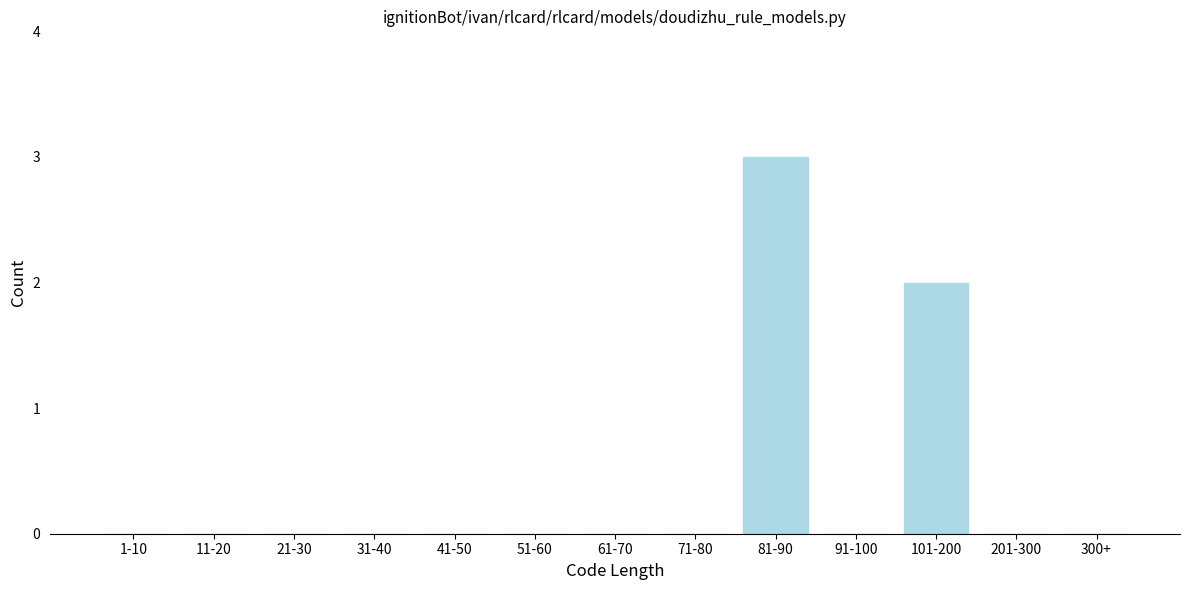

Reading right to left, list all the values displayed in this chart.

300+=0	201-300=0	101-200=2	91-100=0	81-90=3	71-80=0	61-70=0	51-60=0	41-50=0	31-40=0	21-30=0	11-20=0	1-10=0